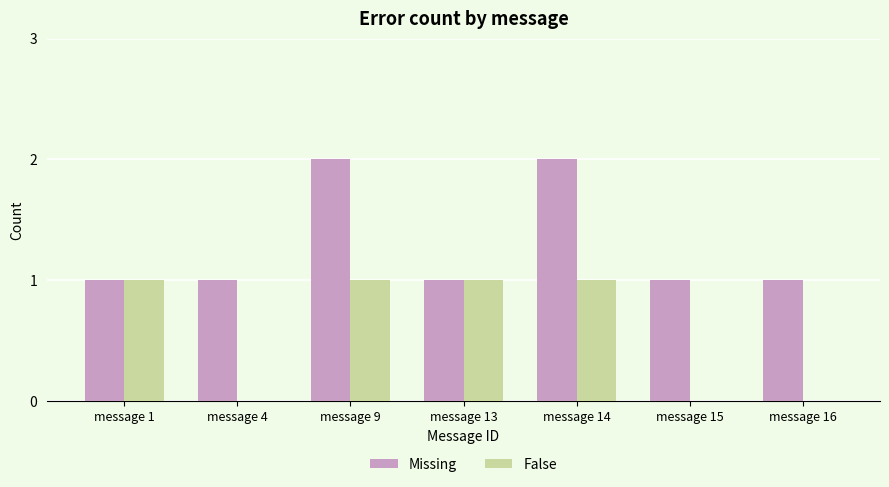

What is the sum of all Missing values?

9